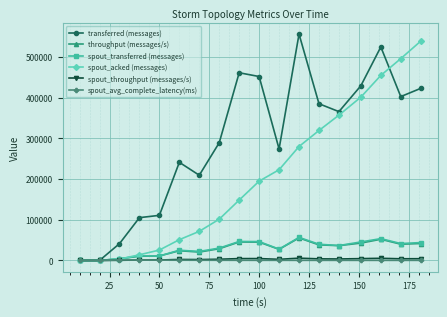

What is the sum of all throughput (messages/s) values?

523688.0